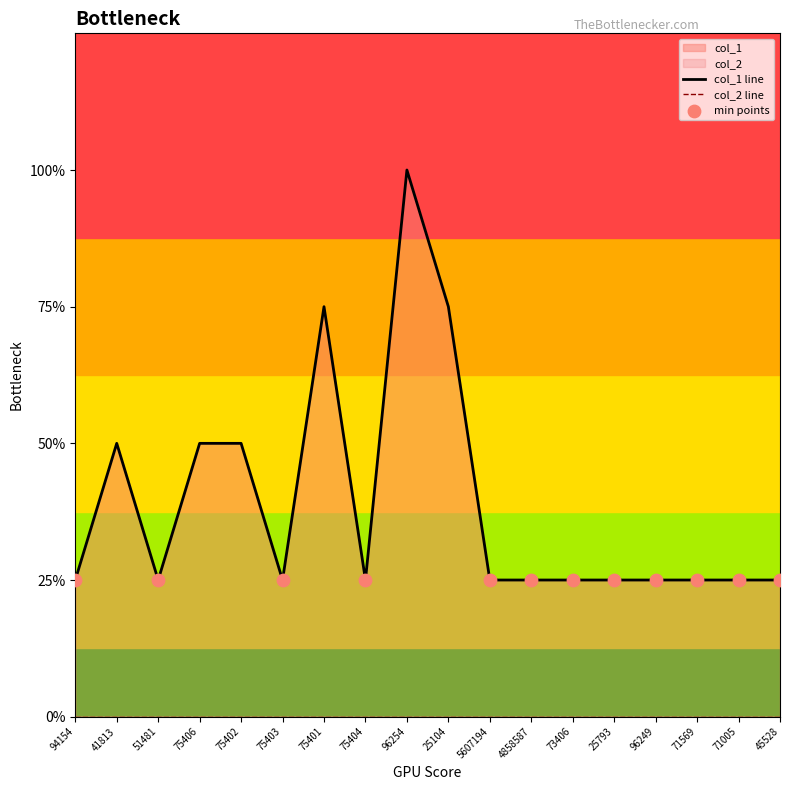

What is the change in value from 75401 to 25793?

-2